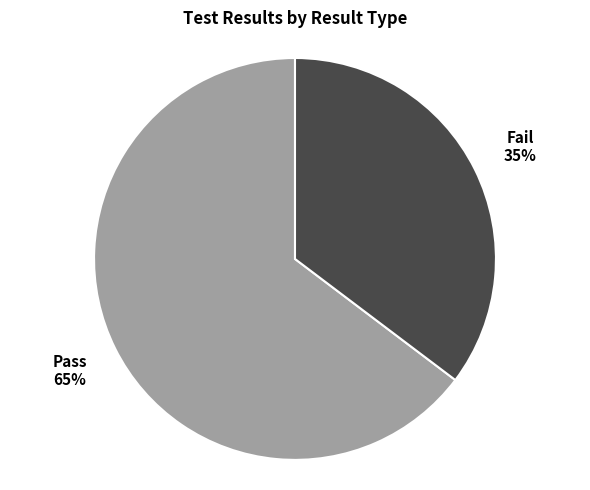

Which has a higher value, Pass or Fail?

Pass